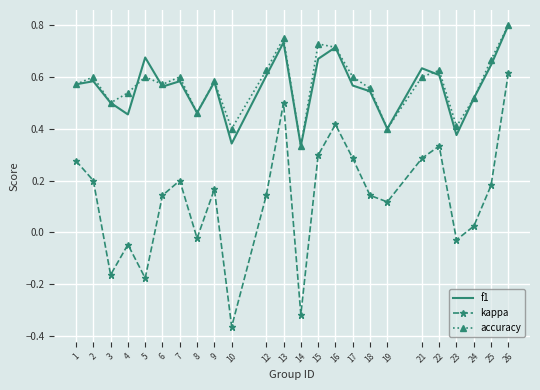

How many distinct data groups are displayed?

3